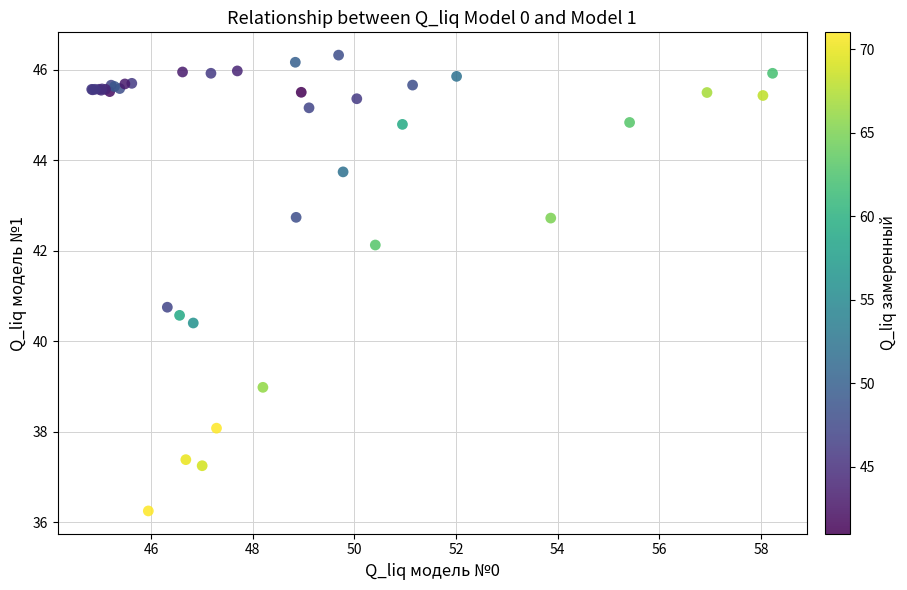

What Y value in the scatter plot is closest to 41?

40.8